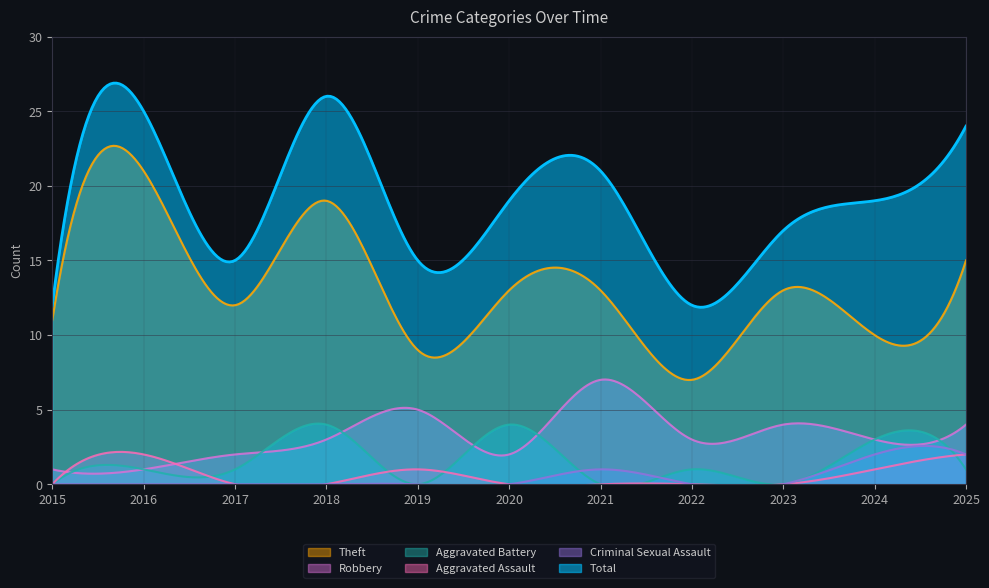

What is the sum of the Criminal Sexual Assault values at 2022 and 2024?

2